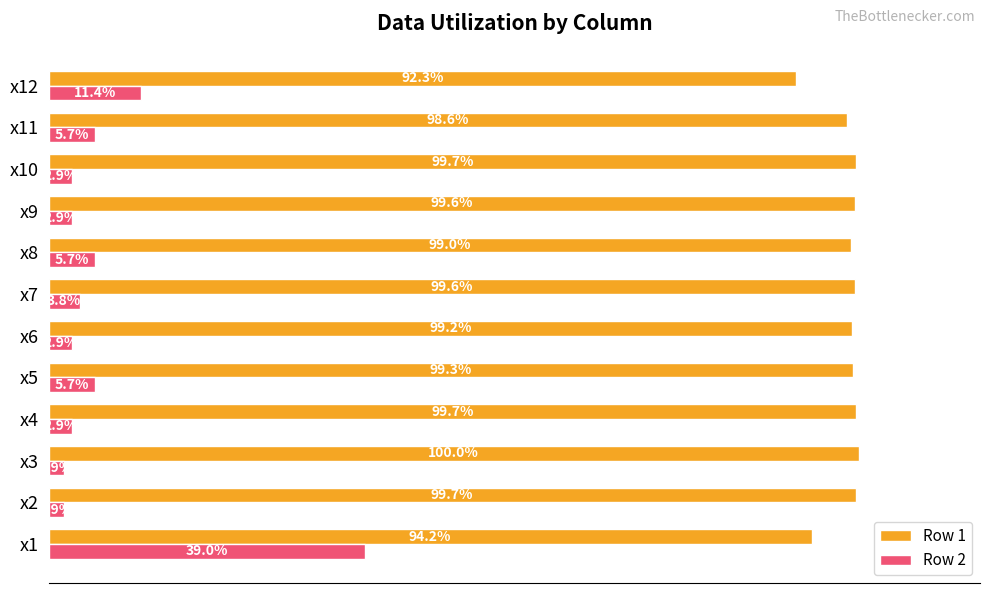

List the series in order of their peak value, highest first.

Row 1, Row 2